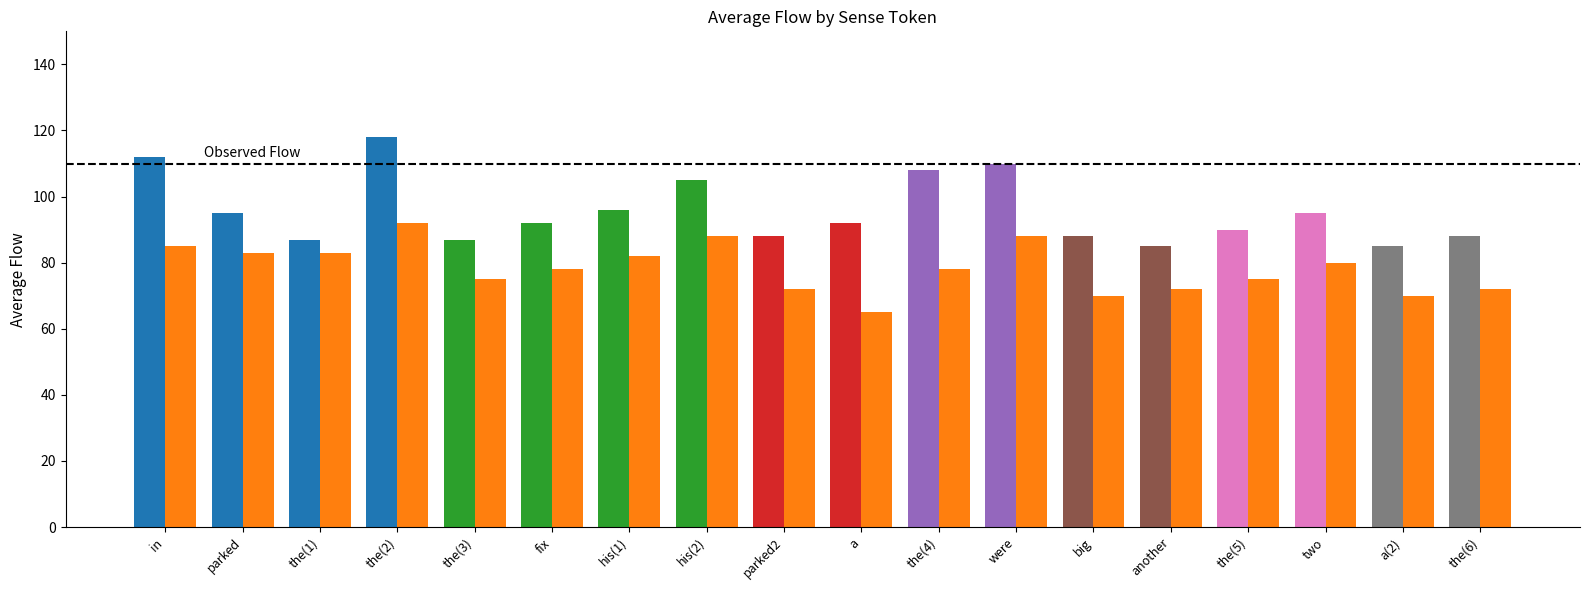

How many data points in Series B are above 78?

8